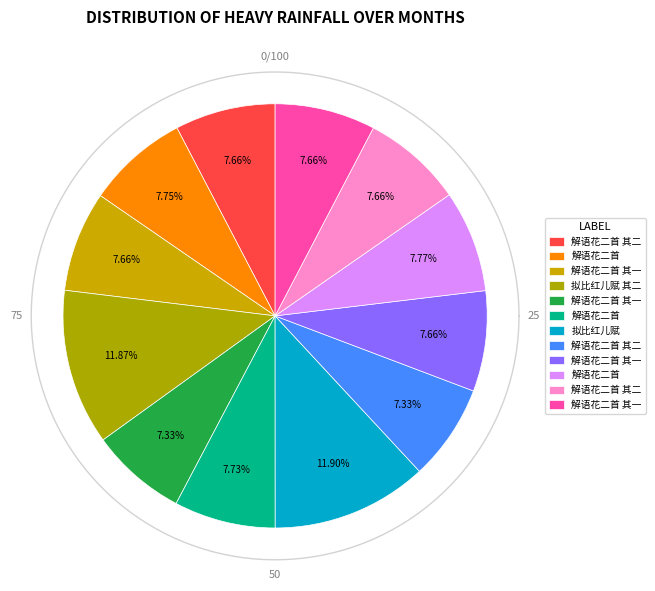

To the nearest percent, what is the difference between the largest and smallest slice percentages?

5%